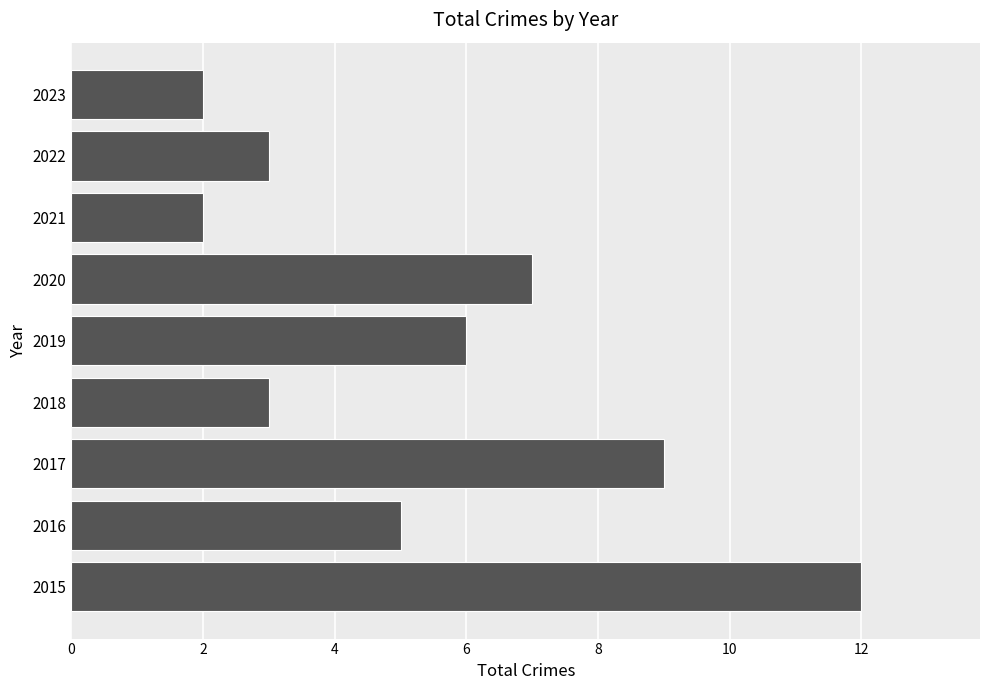

The chart shows a value of 10 at 2019. True or false?

False